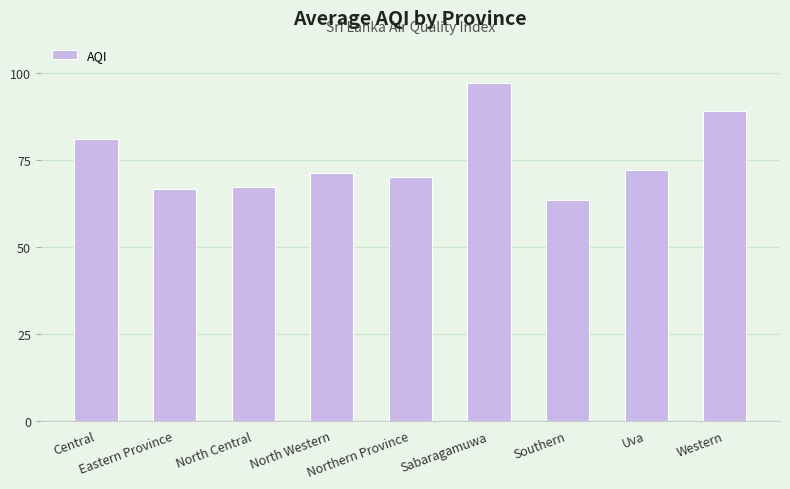

What is the value of the 9th bar from the left?

89.0